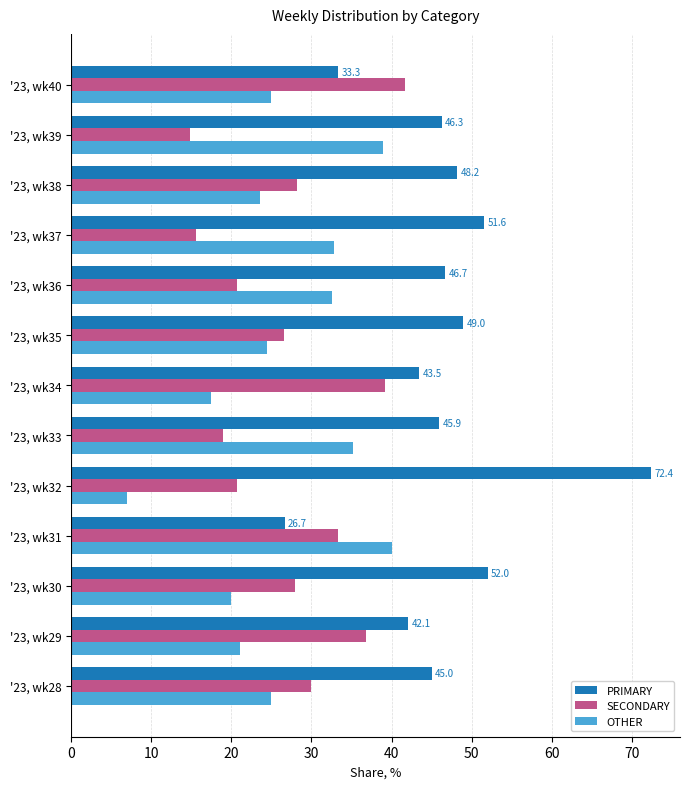

Which series has the largest total across all categories?

PRIMARY